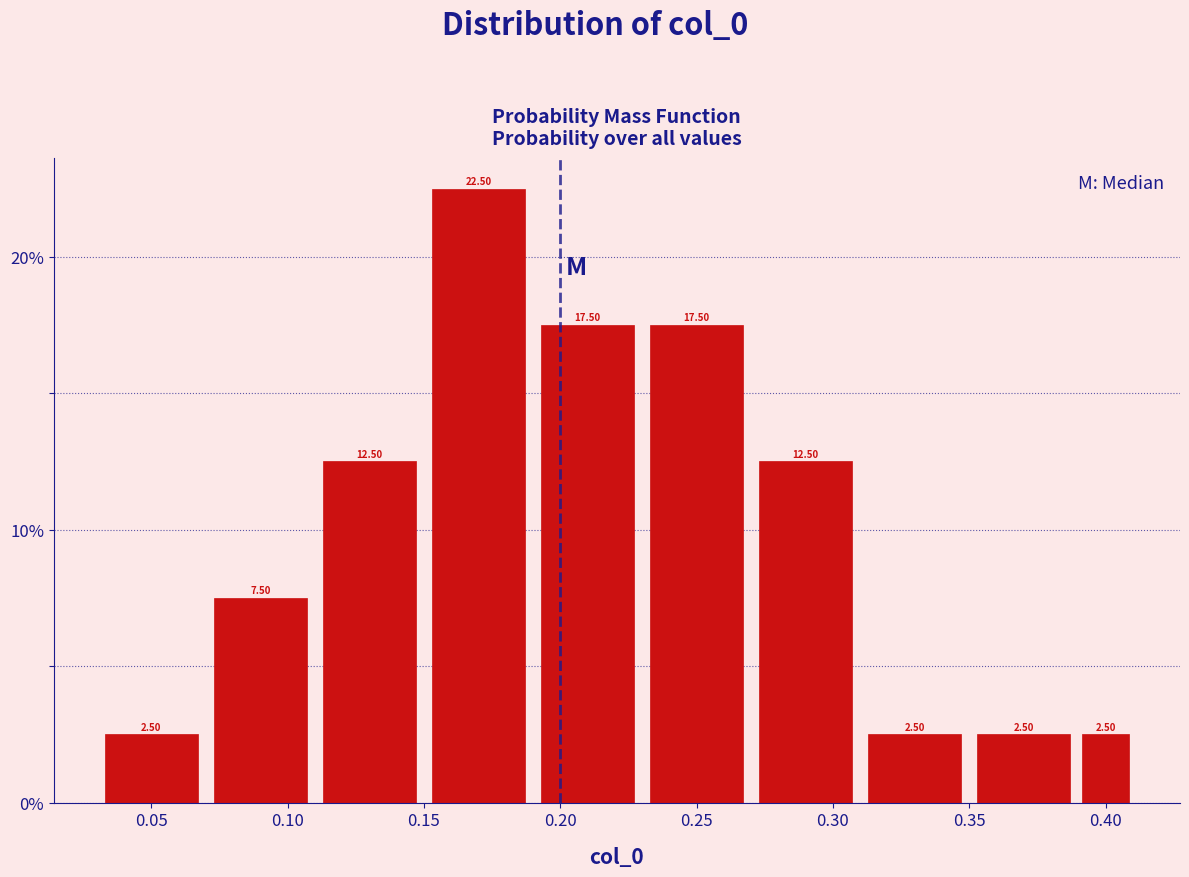

What is the height of the bar covering 0.15 to 0.19 on the x-axis?

22.50